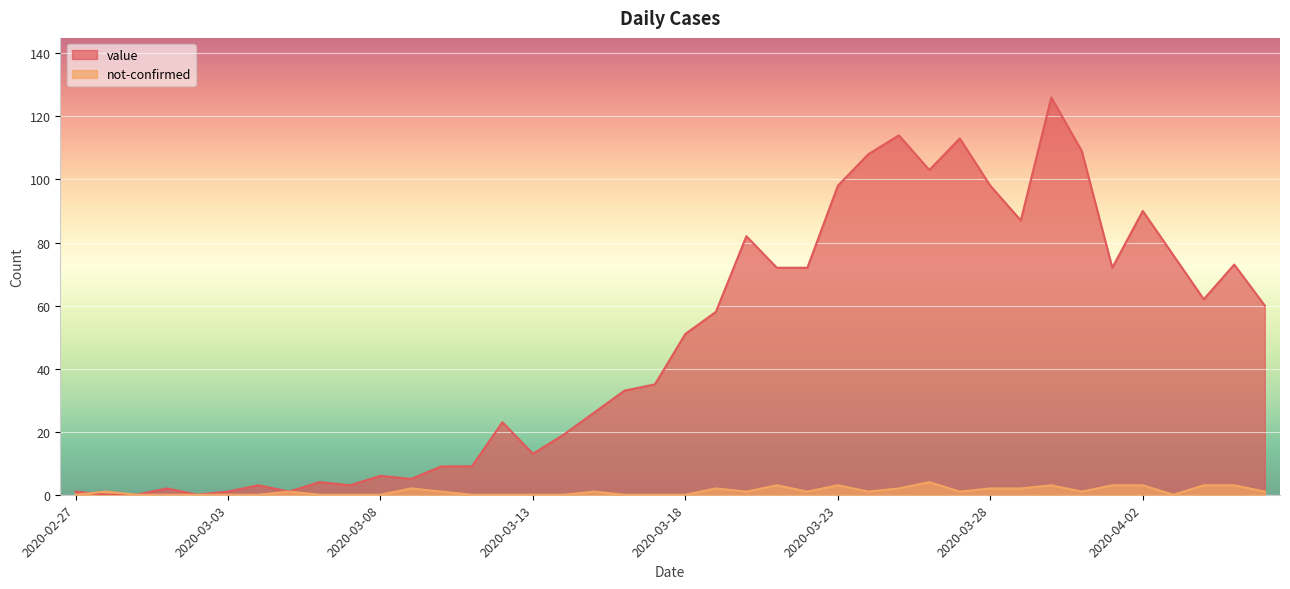

How many lines are shown in the chart?

2